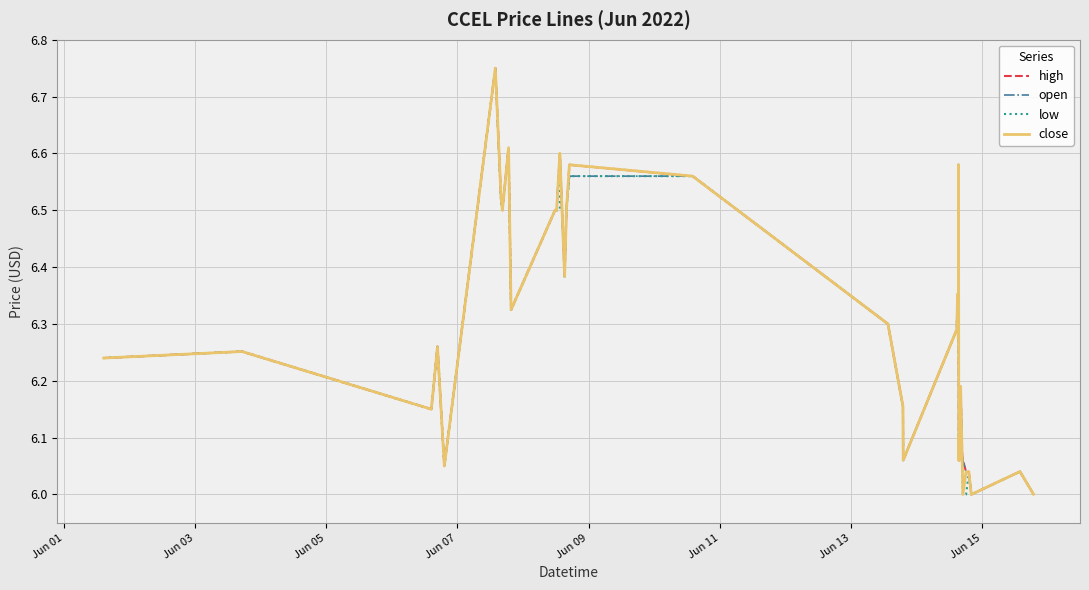

How many categories are shown in the chart?

40